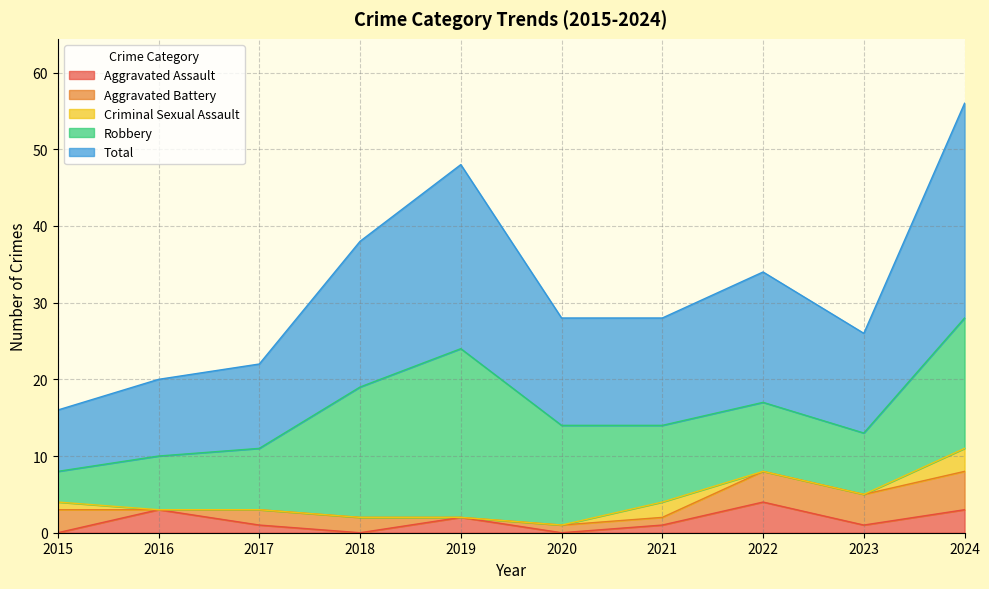

At which label does Total reach its peak?

2024